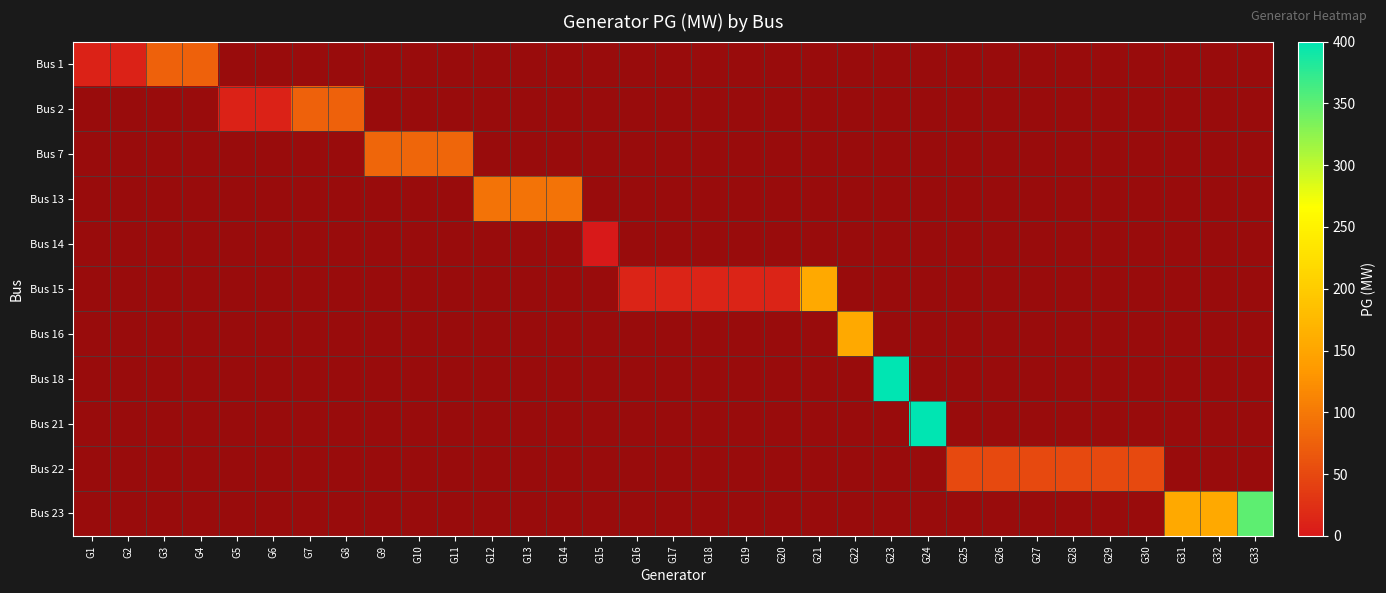

At how many categories does at least one series exceed 181?

3